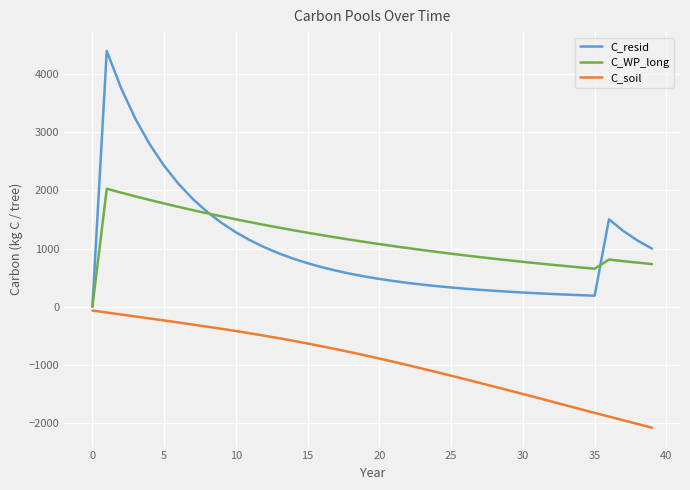

Which series has the widest spread of values?

C_resid